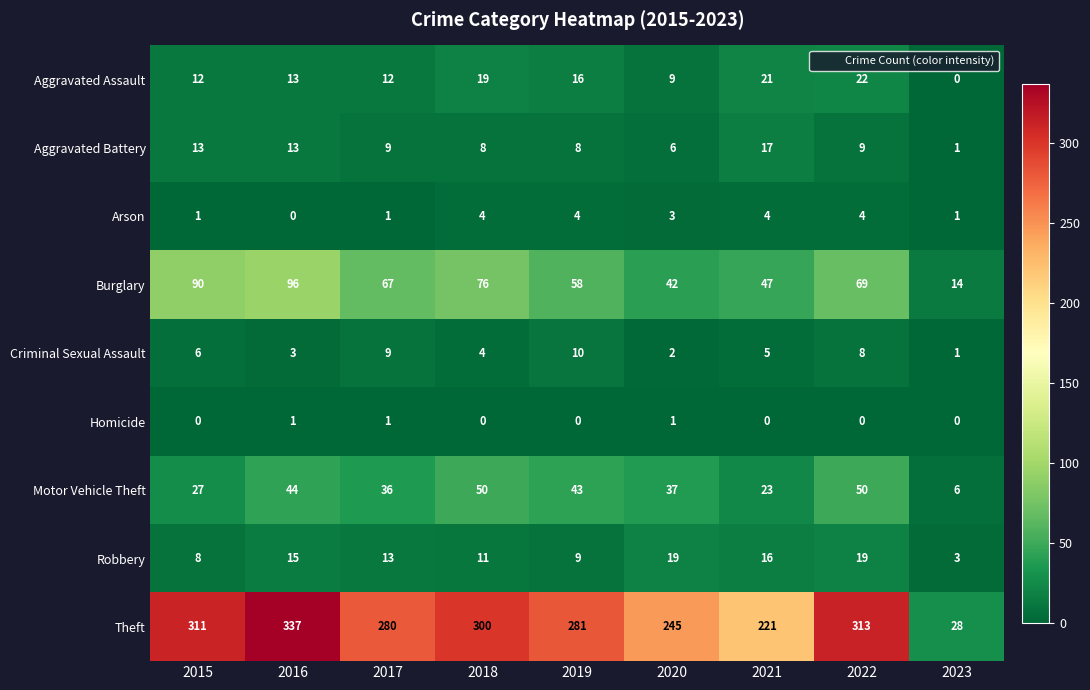

Which series has the largest range (max minus min)?

Theft